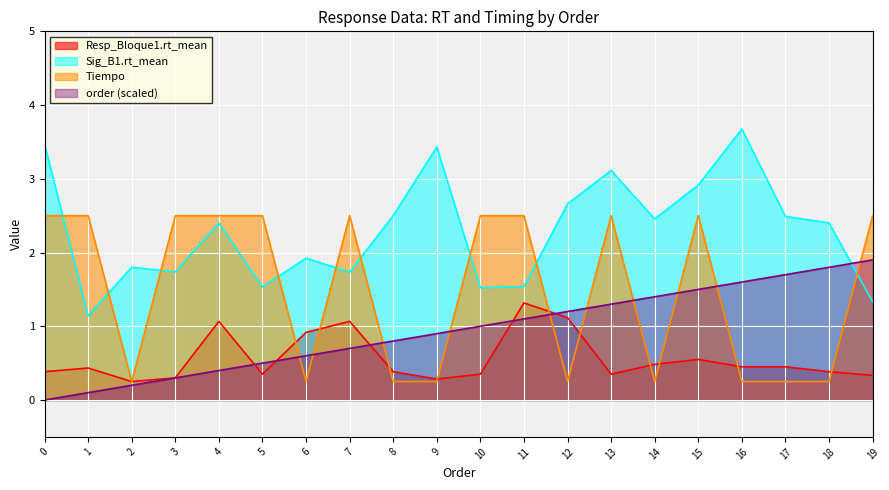

What value does the Sig_B1.rt_mean series have at 3?

1.7